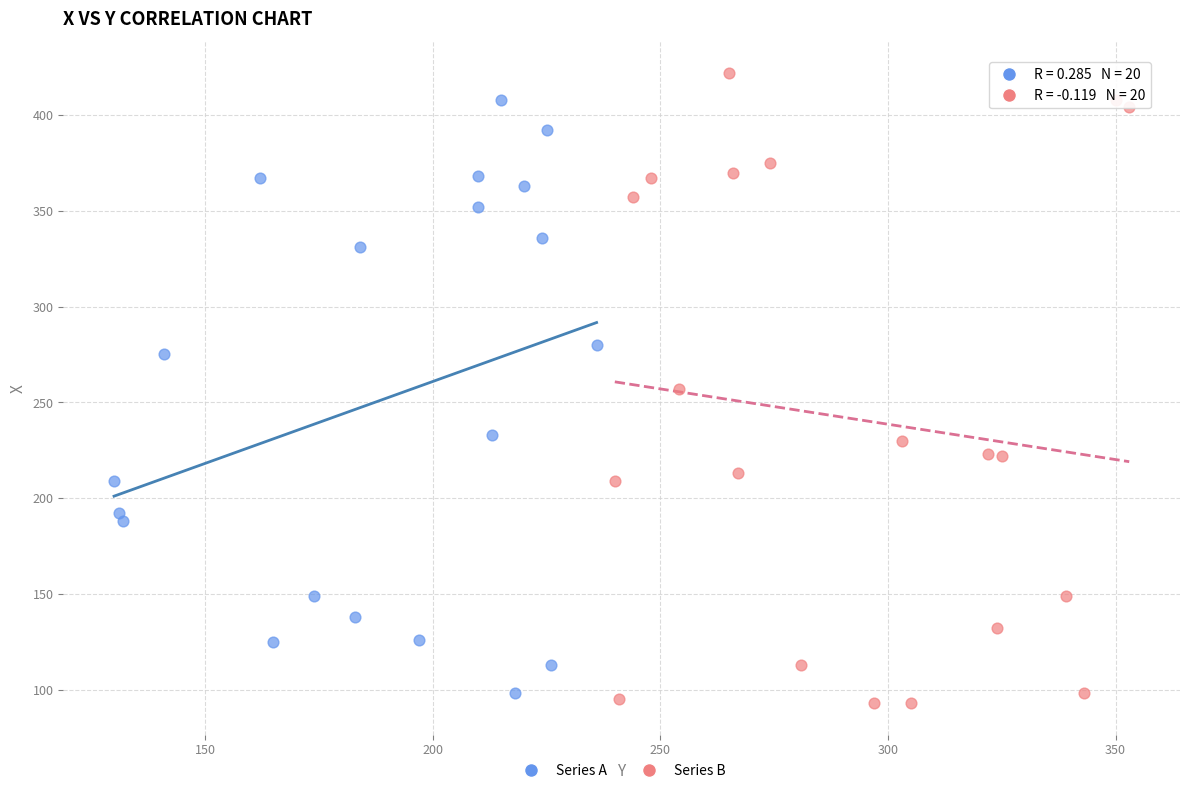

Which series has the largest Y range (max minus min)?

Series B